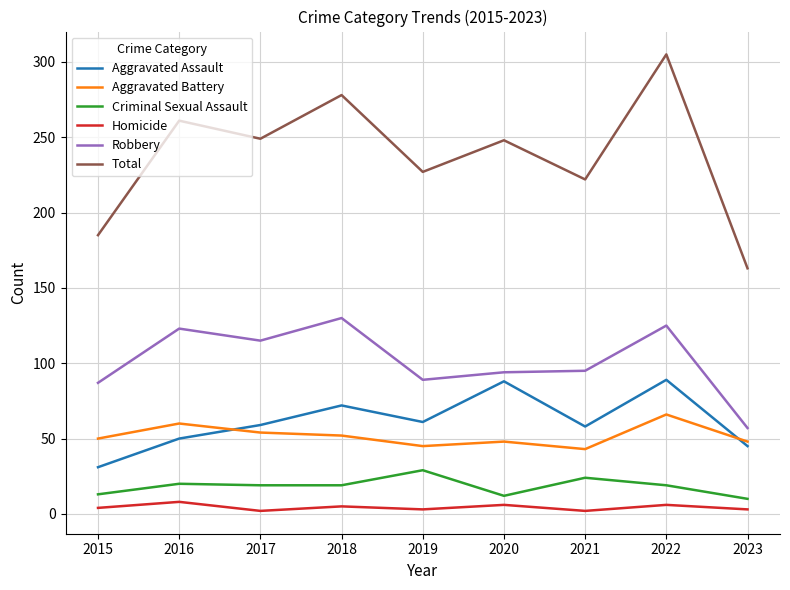

In Total, how many points are higher than both neighbors (excluding endpoints)?

4